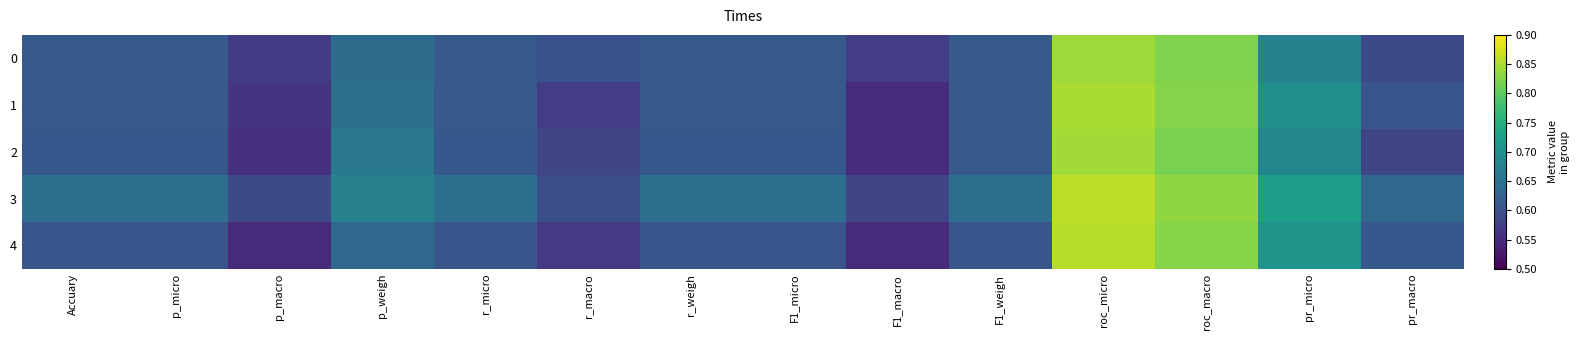

Between r_weigh and p_weigh, which is larger?

p_weigh